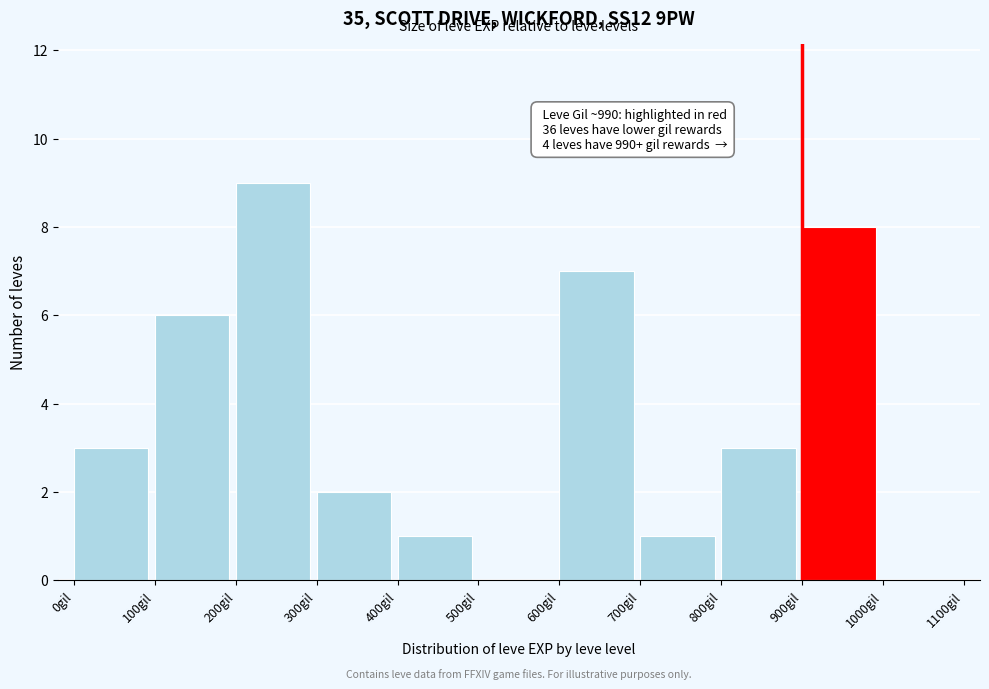

Over which range of the x-axis is the bar tallest?

200 to 300